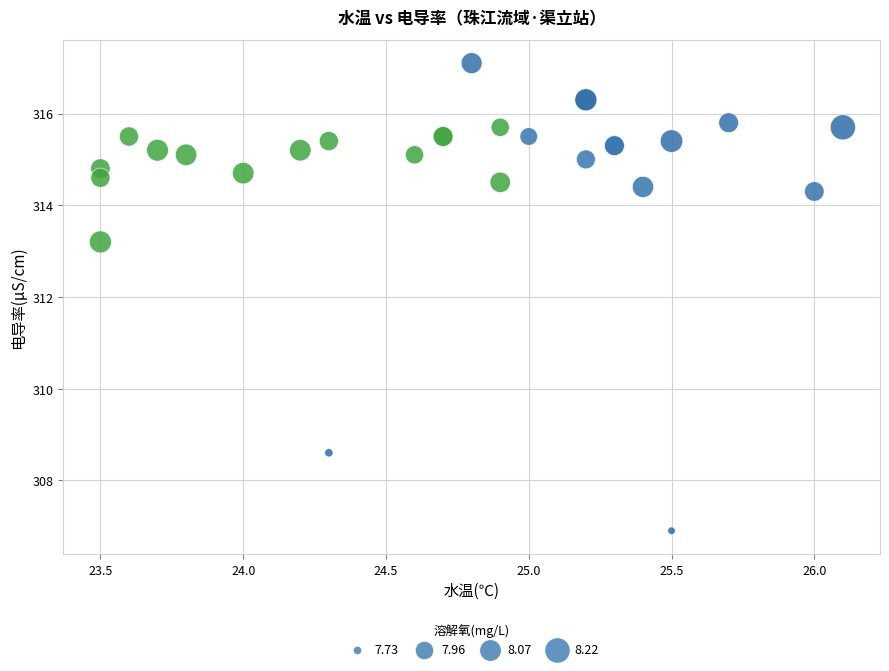

What Y value in the scatter plot is closest to 312?

313.2